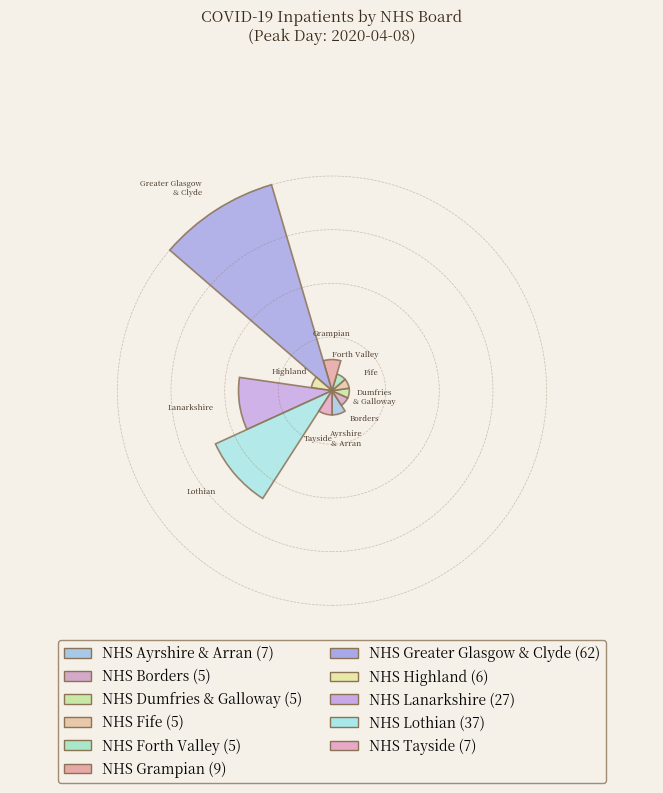

True or false: NHS Ayrshire & Arran accounts for 4% of the total.

True